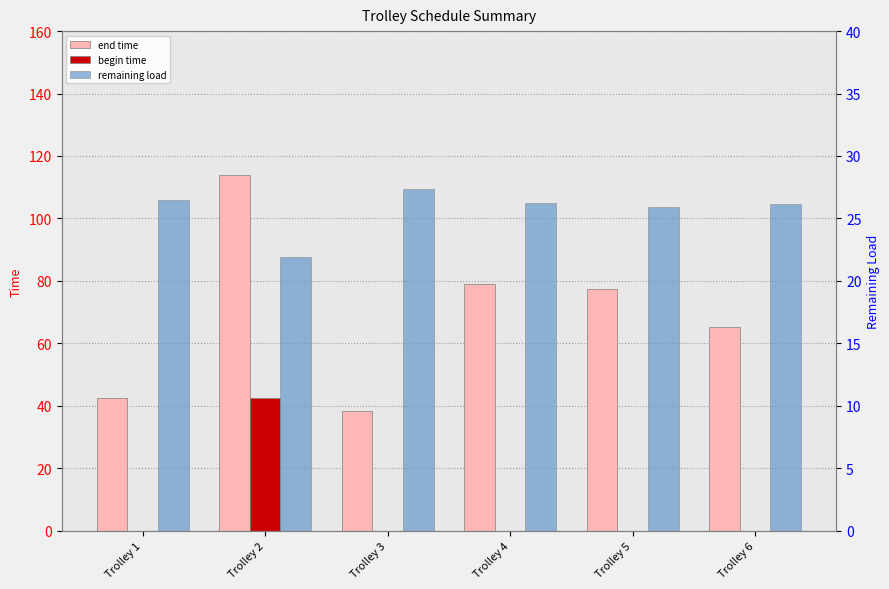

Read the remaining load value at Trolley 2.

21.9